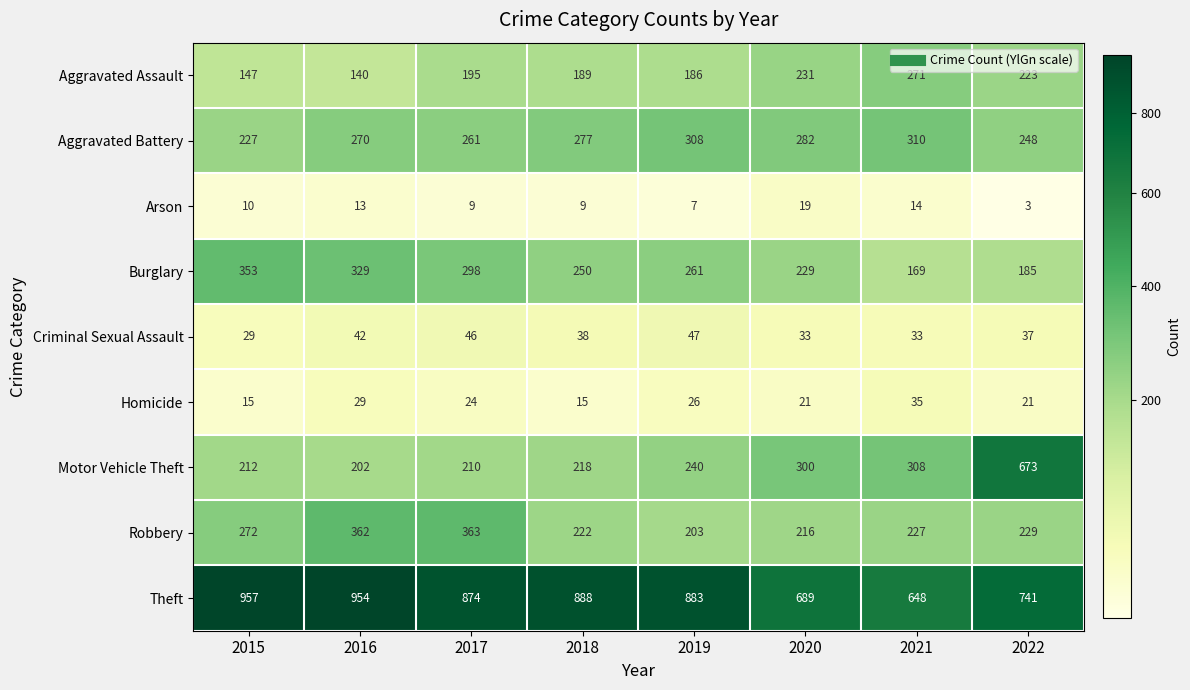

What is the difference between the second highest and minimum values in the Theft series?

306